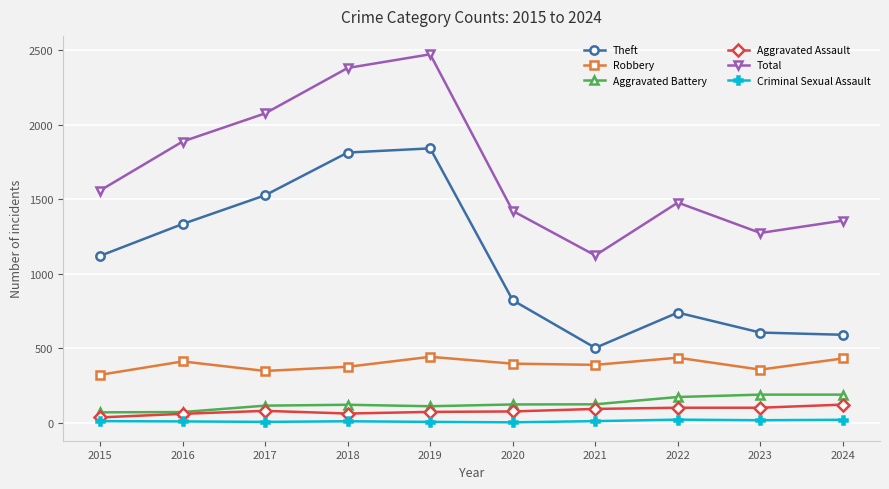

Does the chart have visible grid lines?

Yes